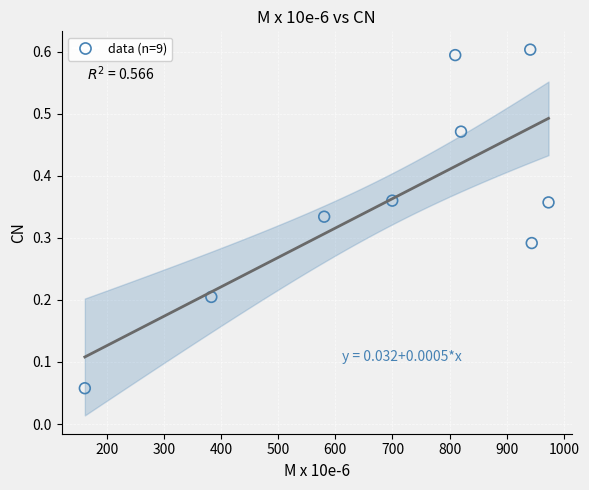

What is the range of X values (max minus min)?

811.8